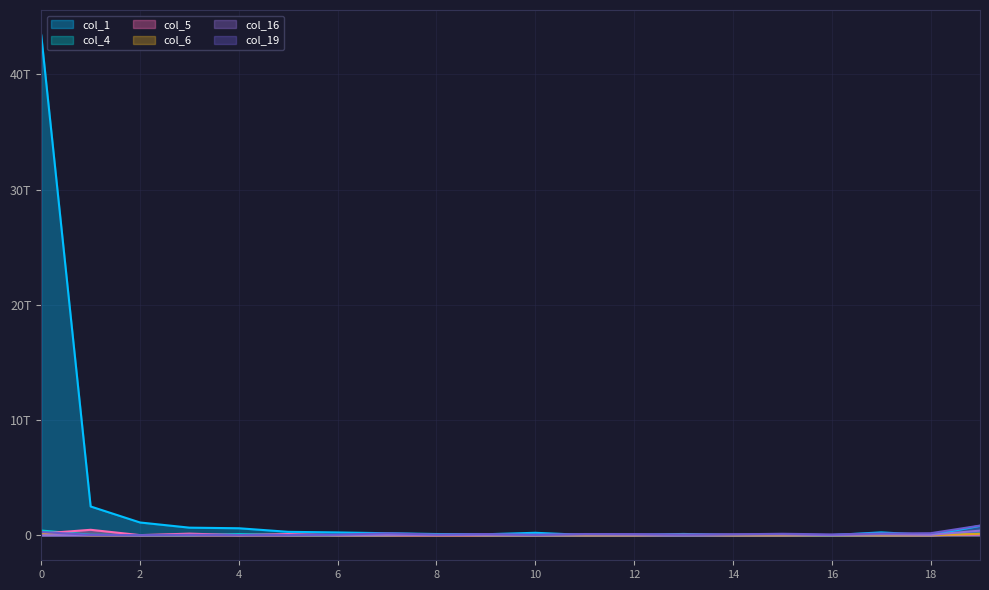

Is it true that col_1 equals 32469720323 at 15?

True